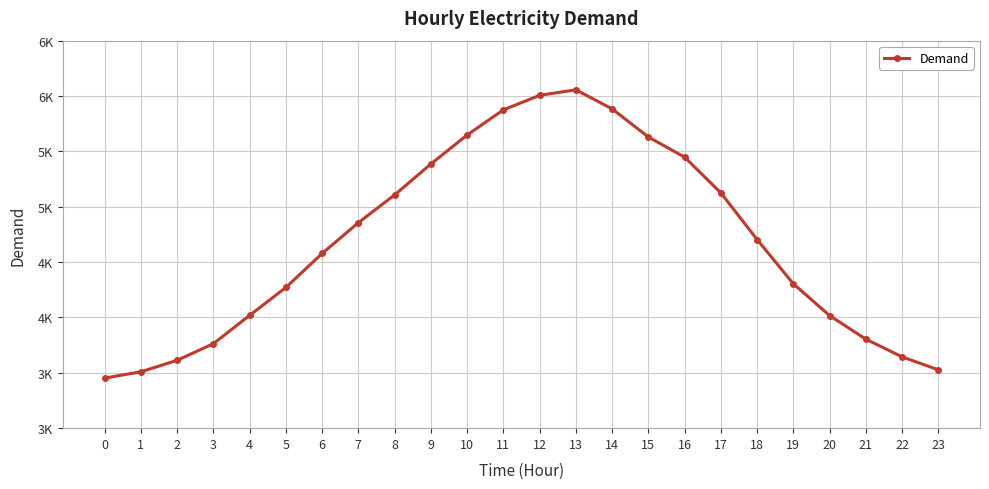

What is the difference between the maximum and minimum values?

2604